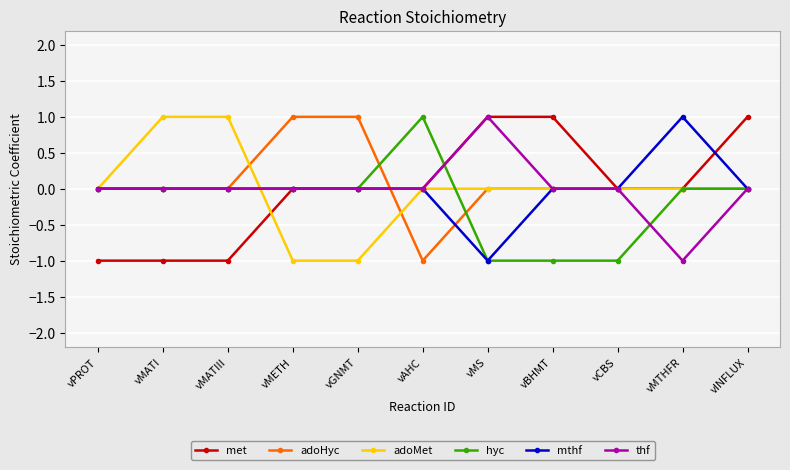

What position from the right is vINFLUX?

1